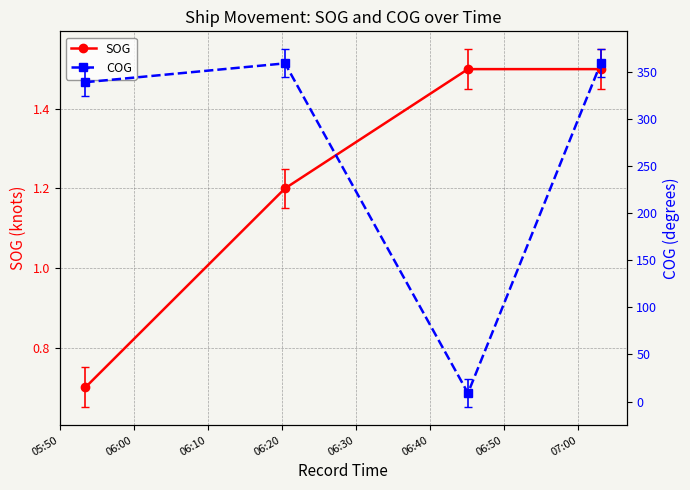

What is the value of the SOG point at the 4th from the left?

1.5